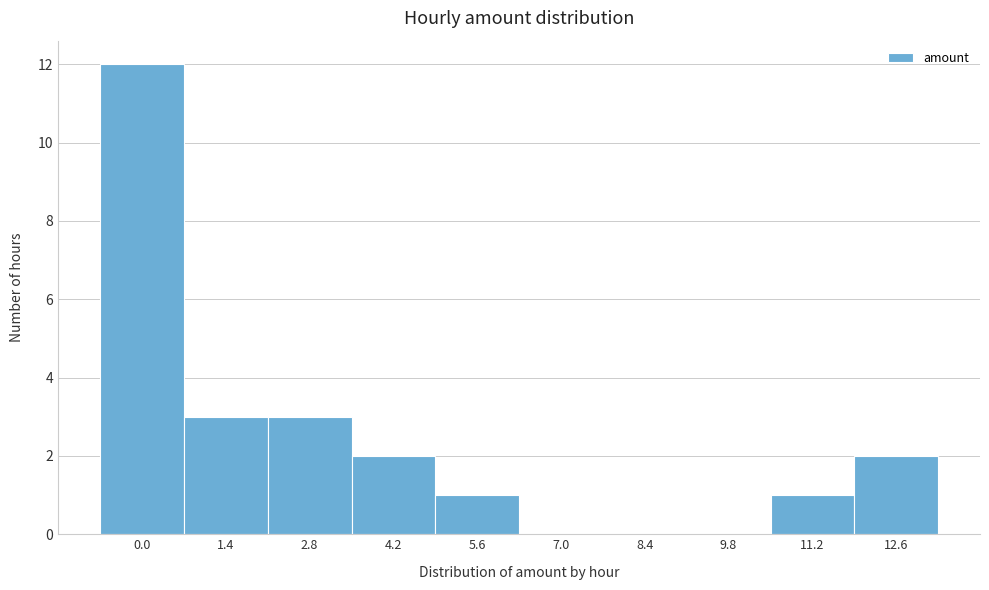

Reading left to right, transcribe all the data shown in this chart.

0.0=12	1.4=3	2.8=3	4.2=2	5.6=1	7.0=0	8.4=0	9.8=0	11.2=1	12.6=2